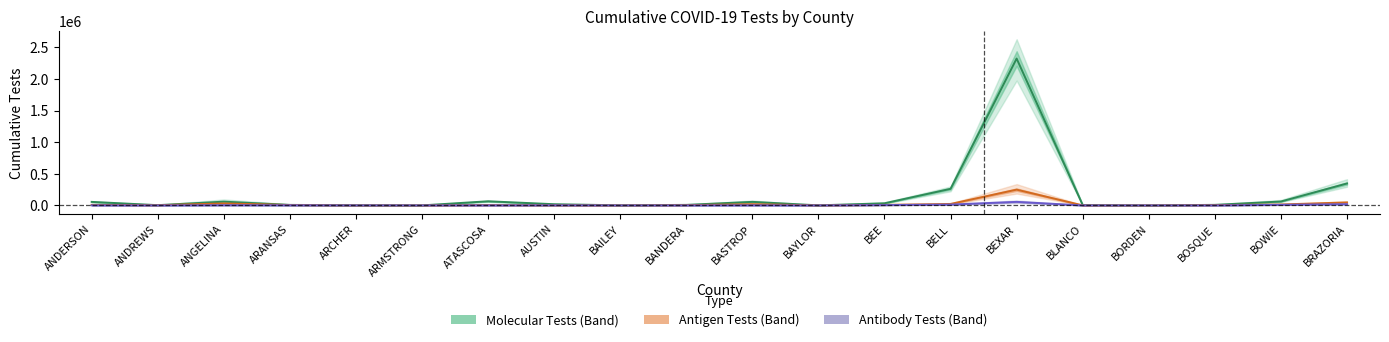

Read the Molecular Tests value at BLANCO, to the nearest 50.

6100